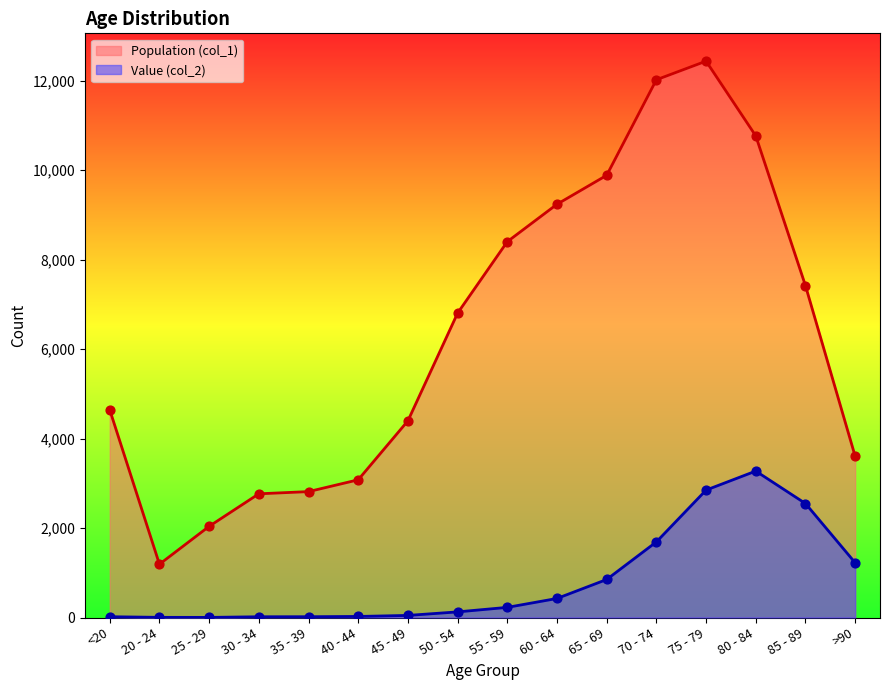

At which category is the sum across all series the highest?

75 - 79